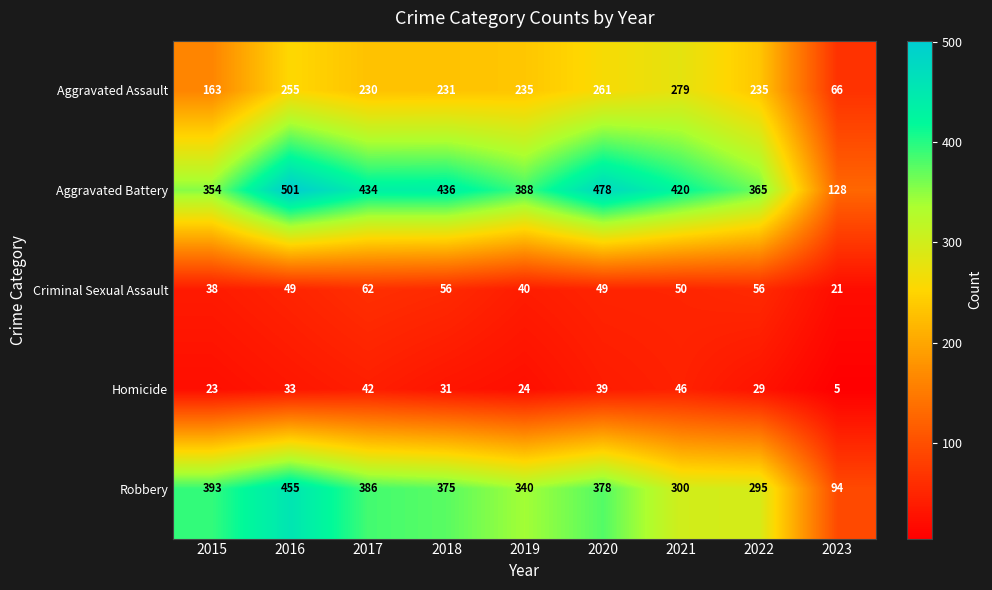

At which category does the chart reach its peak across all series?

2016